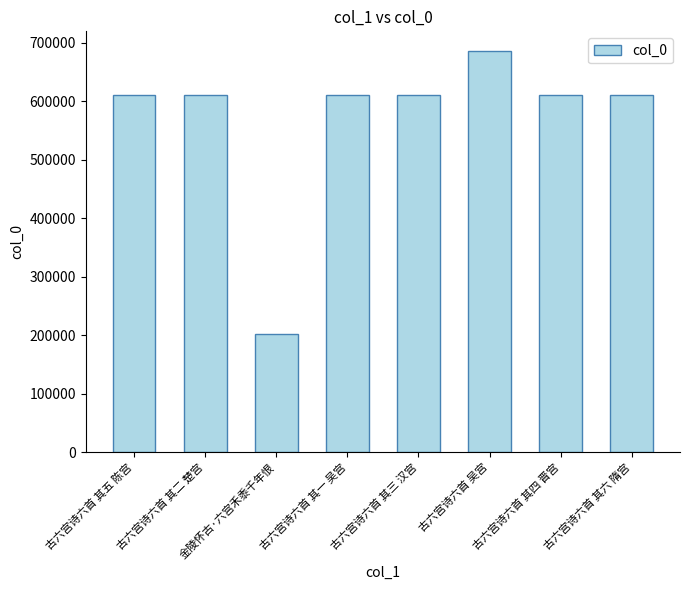

Count the number of data series in this chart.

1